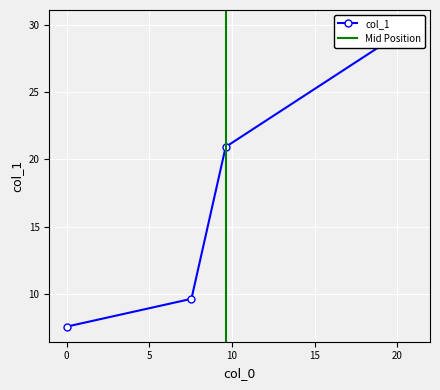

The chart shows a value of 20.9 at 9.62. True or false?

True